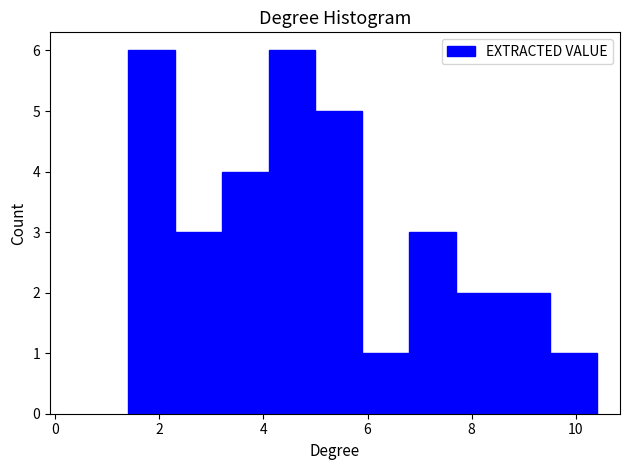

Reading left to right, list every bar in this chart as the range it spans on the x-axis followed by its height. Neither the bar edges nor the heights are printed on the chart, so give them approximately, as read against the axes.

1.4 to 2.3: 6
2.3 to 3.2: 3
3.2 to 4.1: 4
4.1 to 5.0: 6
5.0 to 5.9: 5
5.9 to 6.8: 1
6.8 to 7.7: 3
7.7 to 8.6: 2
8.6 to 9.5: 2
9.5 to 10.4: 1